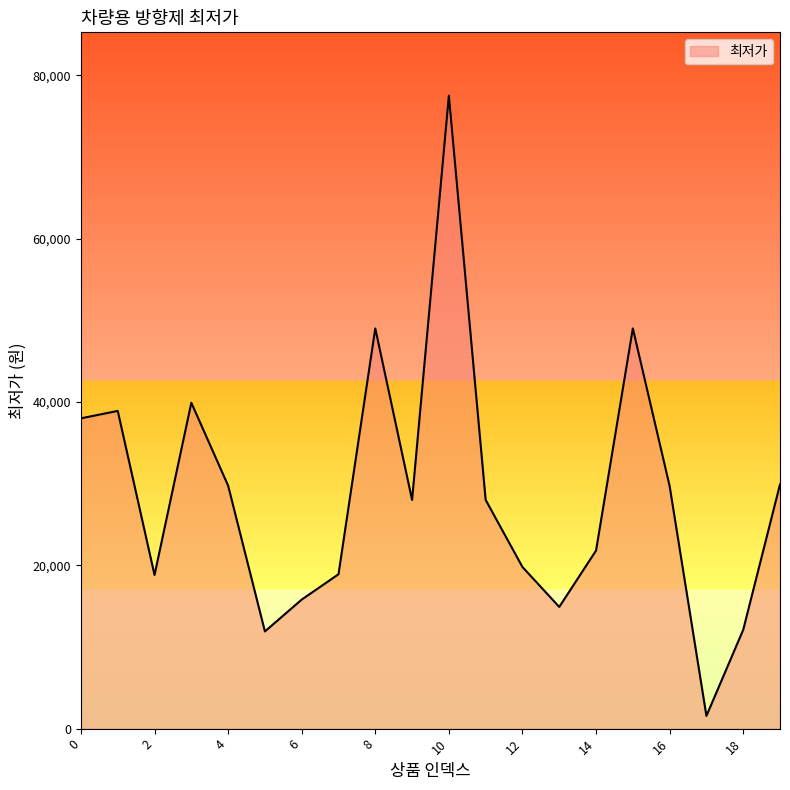

What is the maximum value shown in the chart?

77500